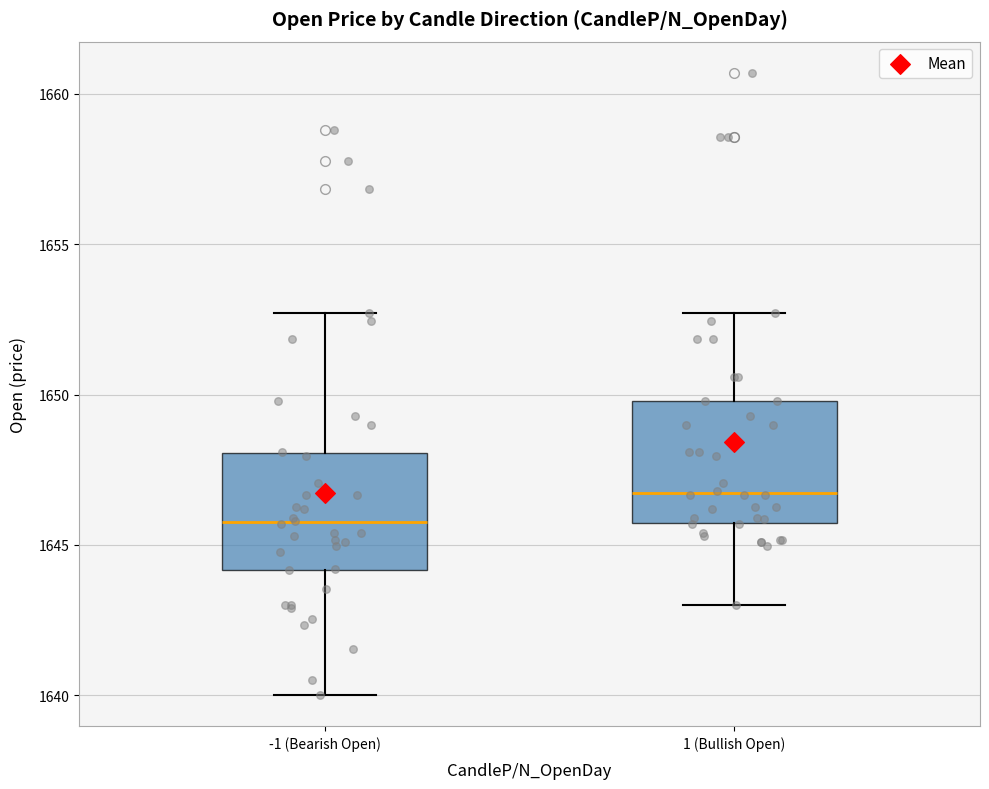

Where does the upper whisker of the box for 1 (Bullish Open) end on the y-axis? The values are not printed on the chart, so give them approximately, as read against the axis.

1652.5